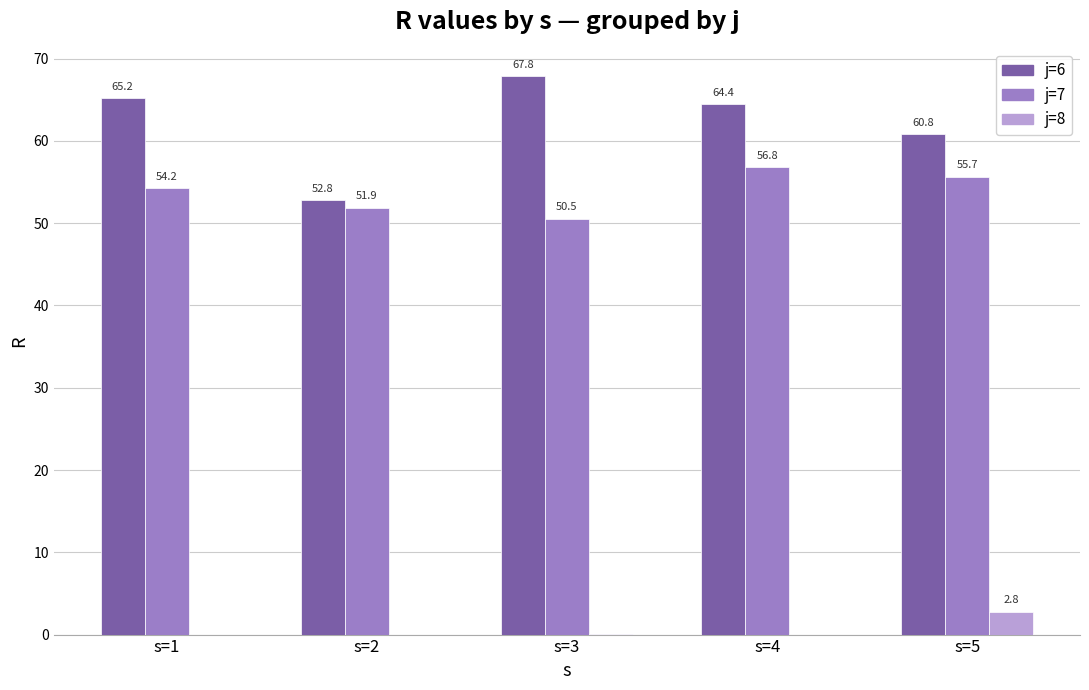

What is the sum of the j=6 values at s=2 and s=5?

113.6